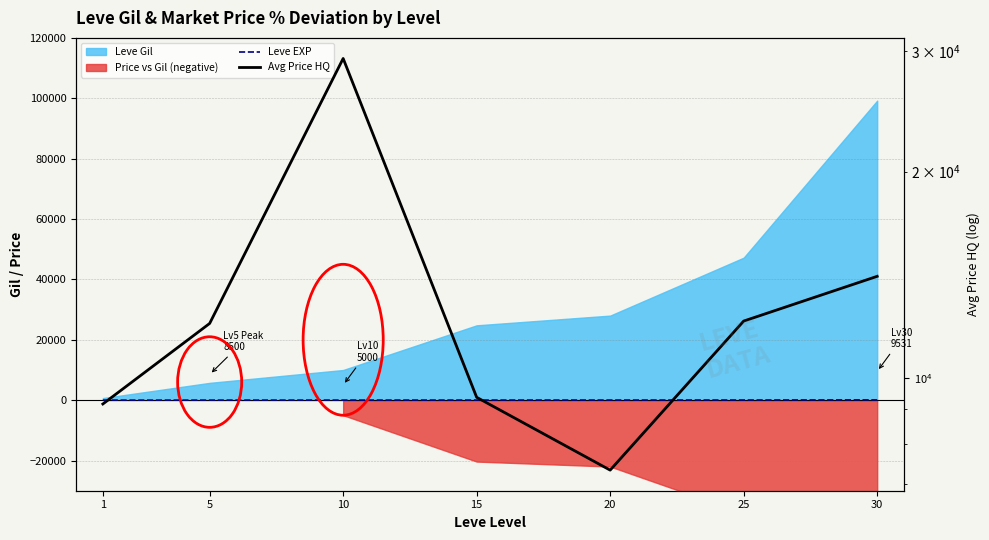

In Avg Price HQ, how many points are higher than both neighbors (excluding endpoints)?

1